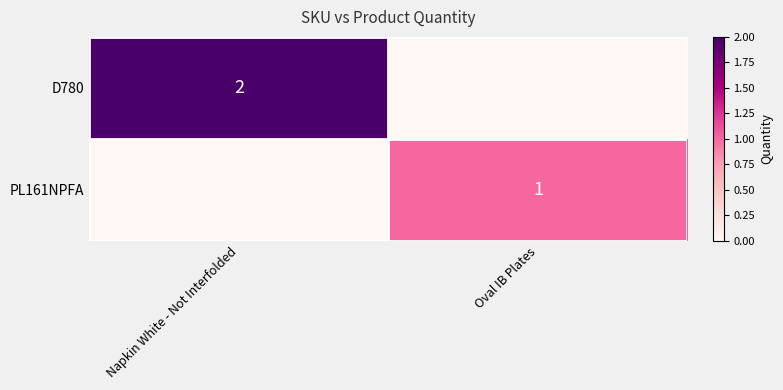

The value of PL161NPFA at Oval IB Plates is 2. True or false?

False